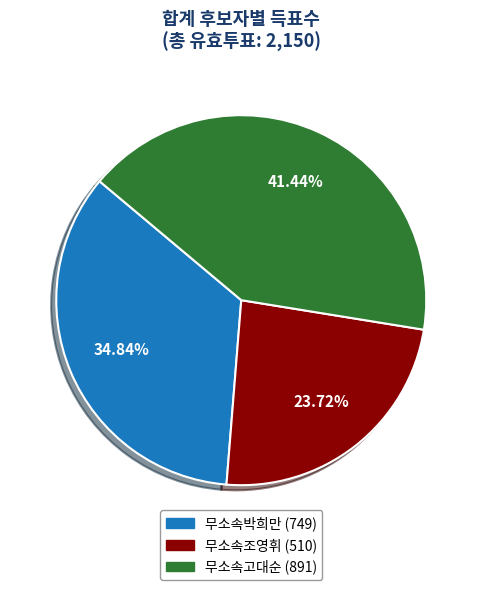

What is the smallest slice in the pie chart?

무소속조영휘